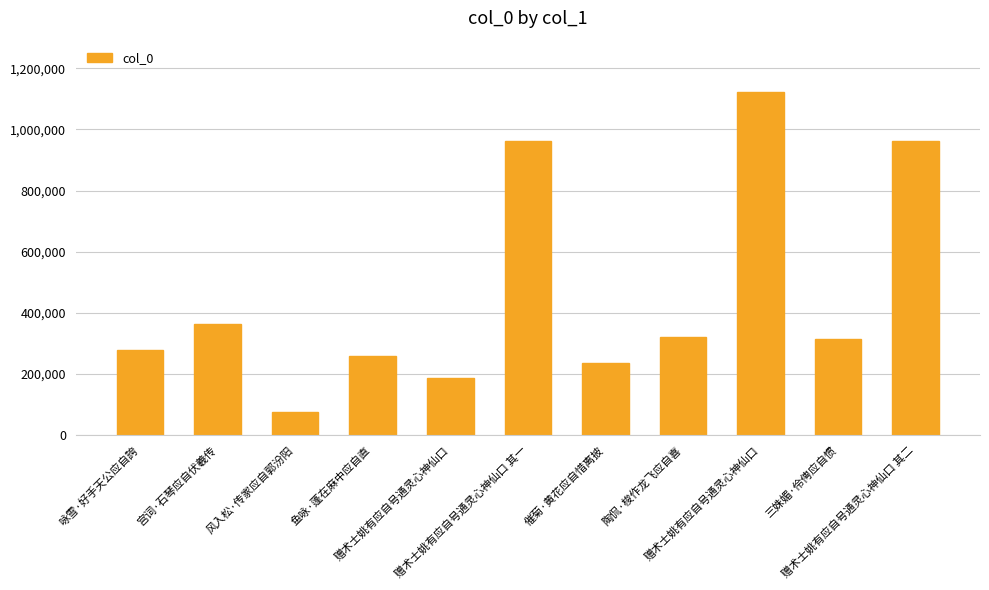

How many bars are there in total?

11